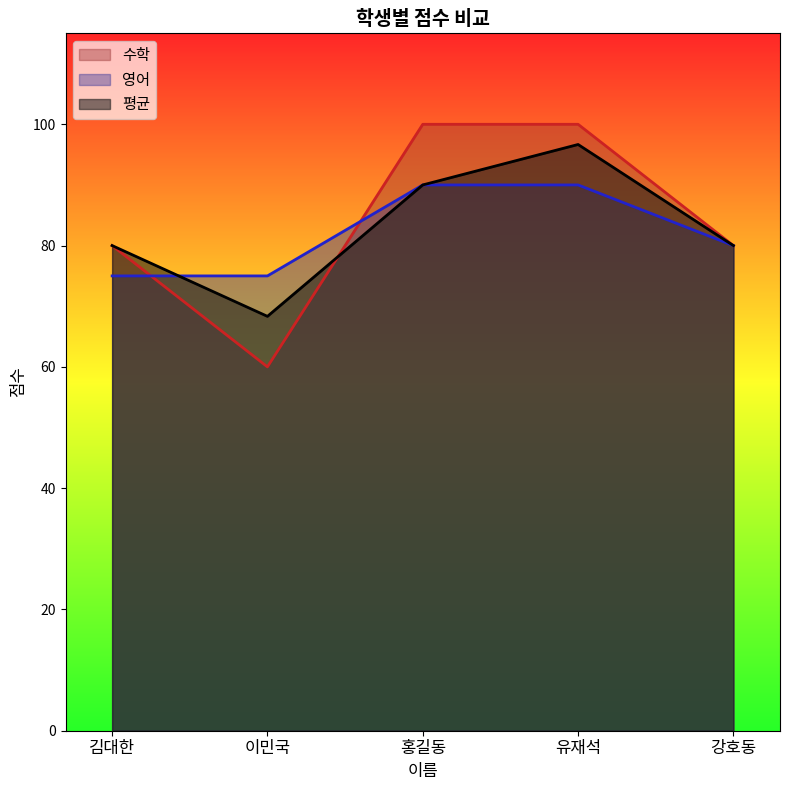

Rank the series at 강호동 from lowest to highest value.

평균, 영어, 수학